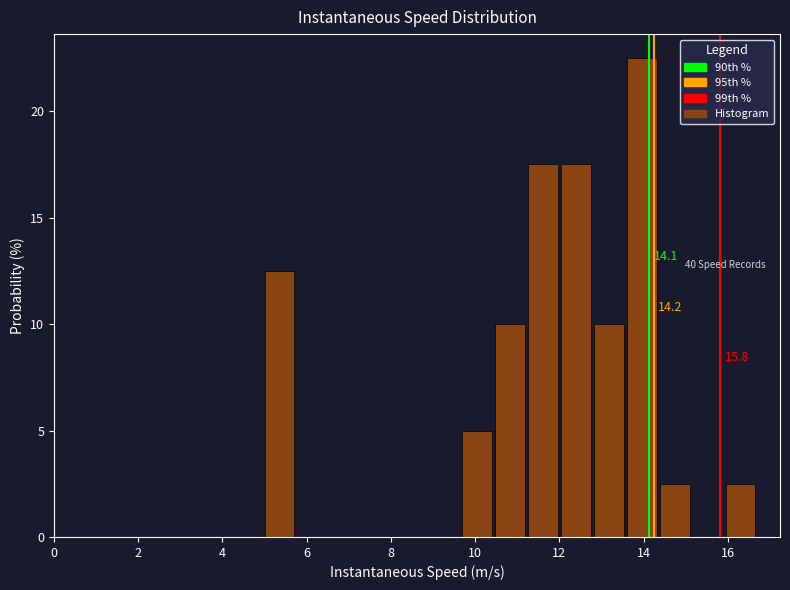

Around what value on the x-axis is the tallest bar? Give the approximate position of its centre, as read against the axis.

14.0